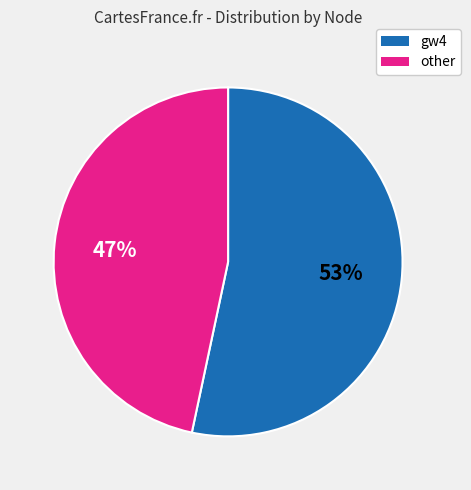

What is the ratio of the value at gw4 to the value at other?

1.1